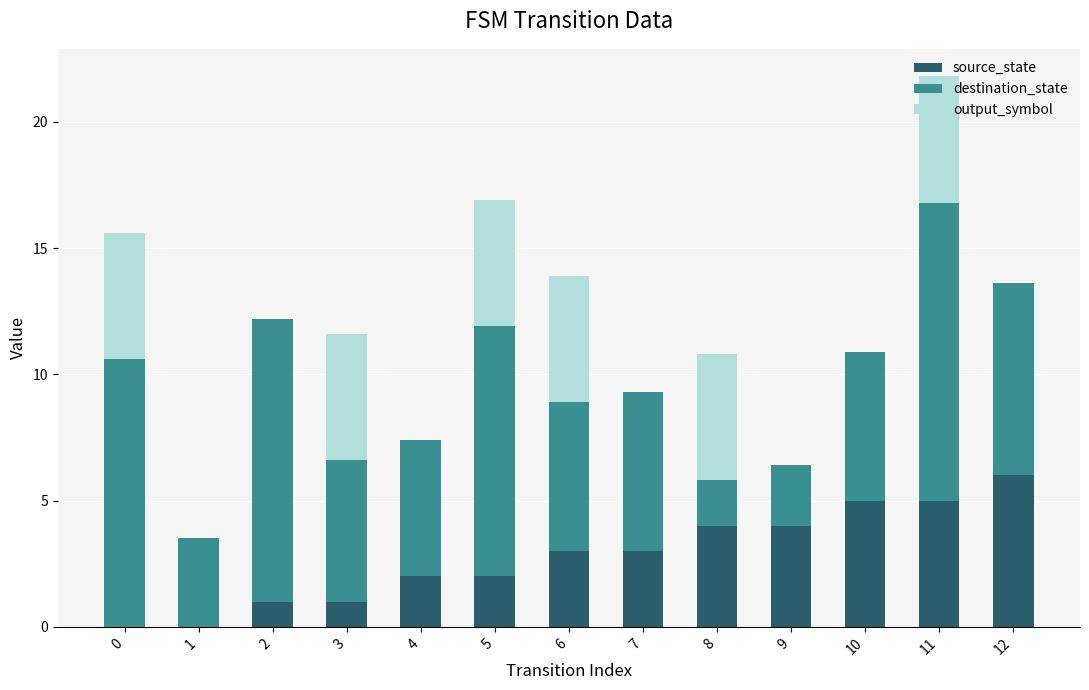

The value of source_state at 1 is 0.0. True or false?

True